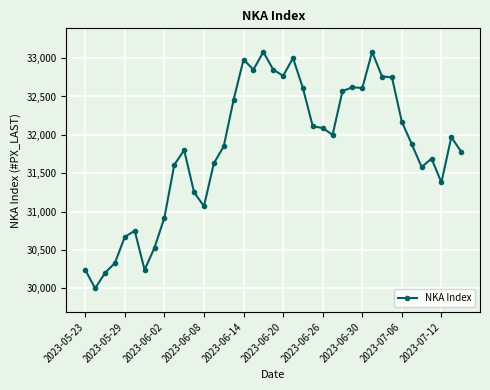

What is the maximum value shown in the chart?

33080